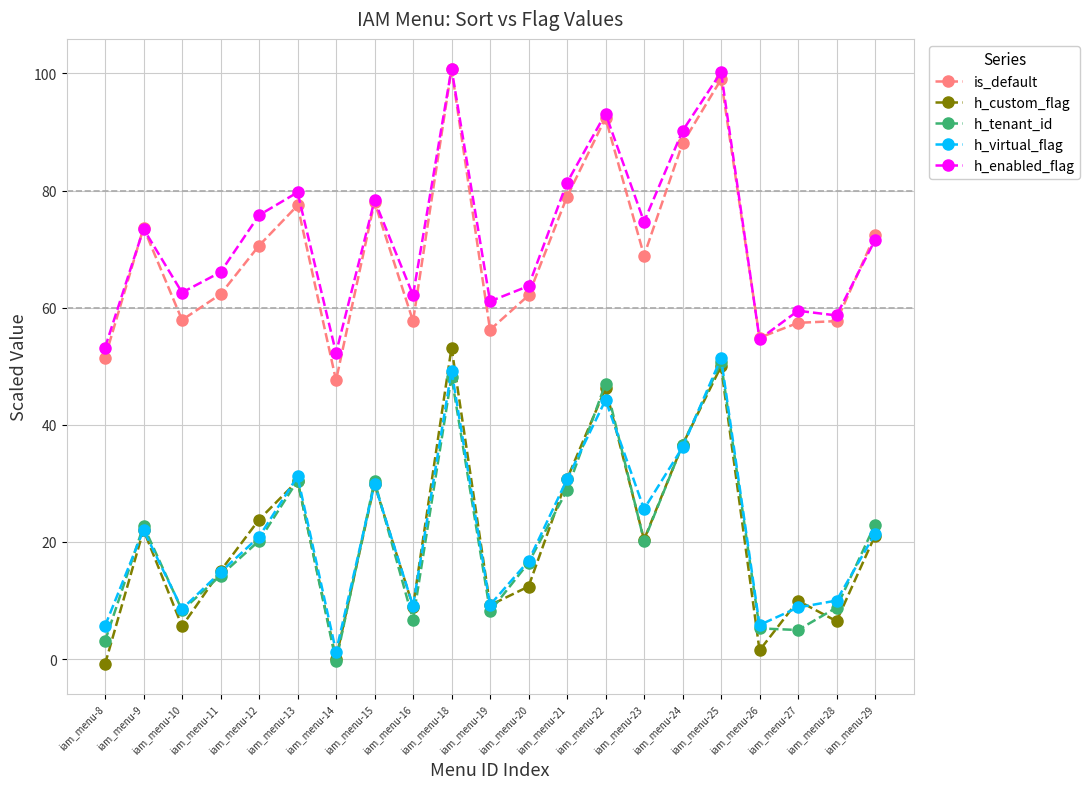

Count the number of data series in this chart.

5